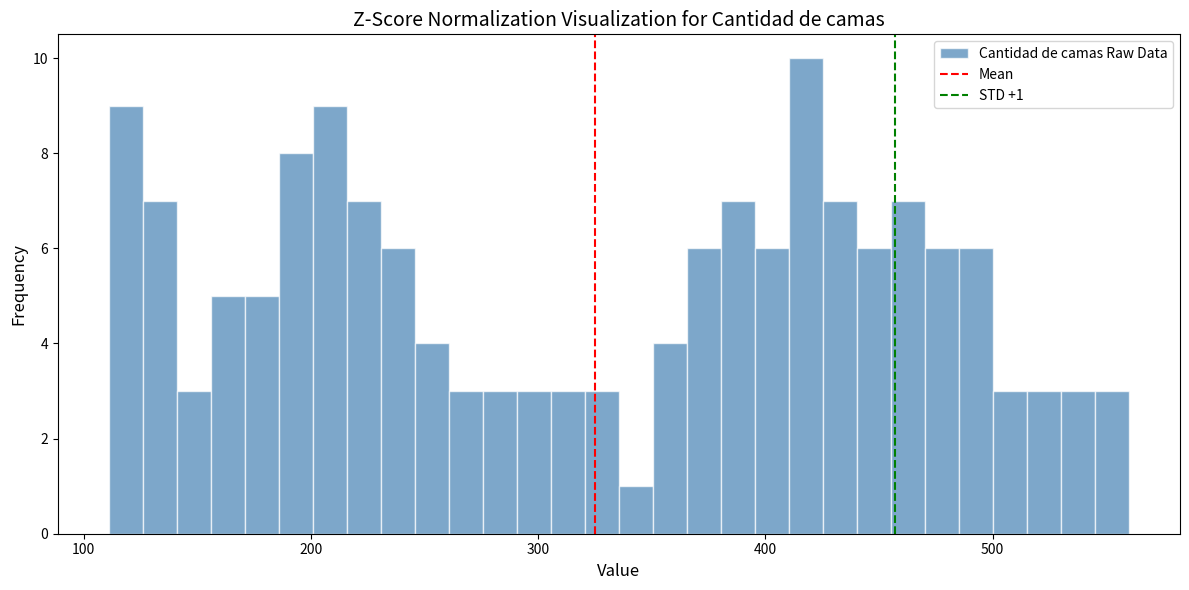

Around what value on the x-axis is the tallest bar? Give the approximate position of its centre, as read against the axis.

420